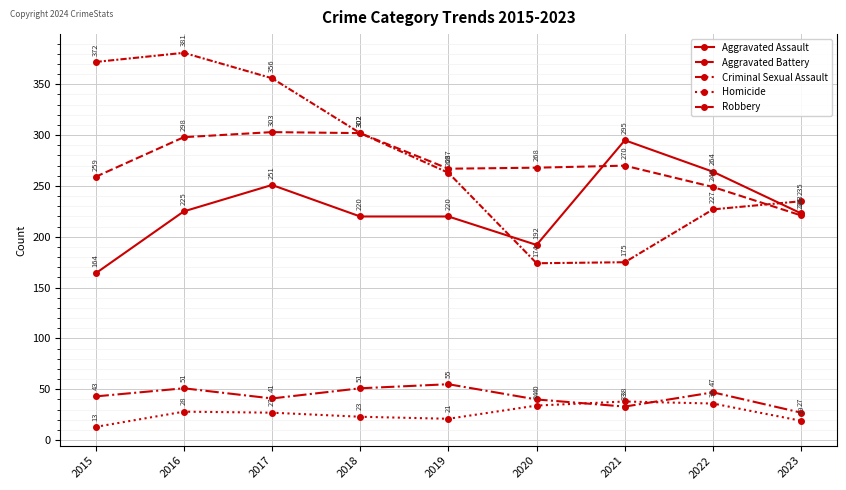

What is the difference between the highest and lowest values at 2023?

216